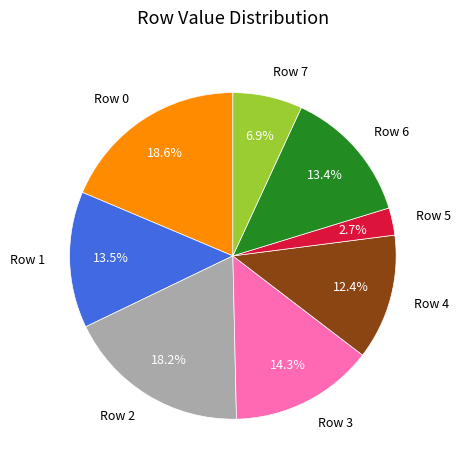

To the nearest percent, what percentage of the pie is Row 4?

12%